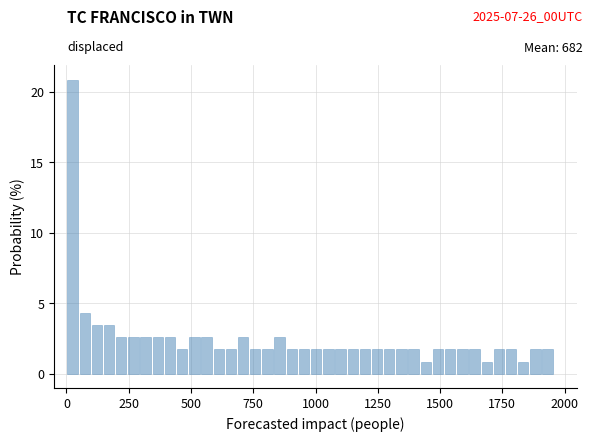

Around what value on the x-axis is the tallest bar? Give the approximate position of its centre, as read against the axis.

0